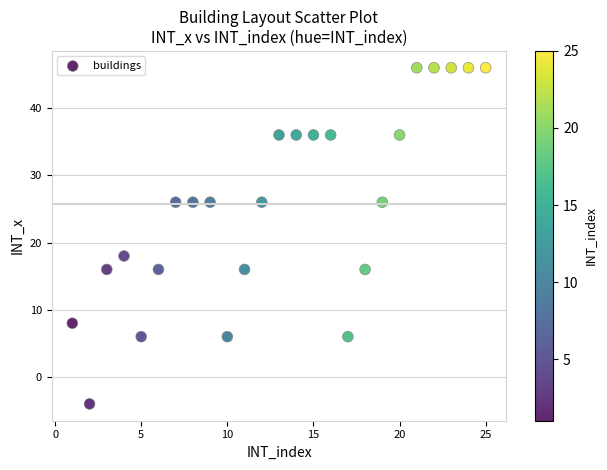

What Y value in the scatter plot is closest to 21?

18